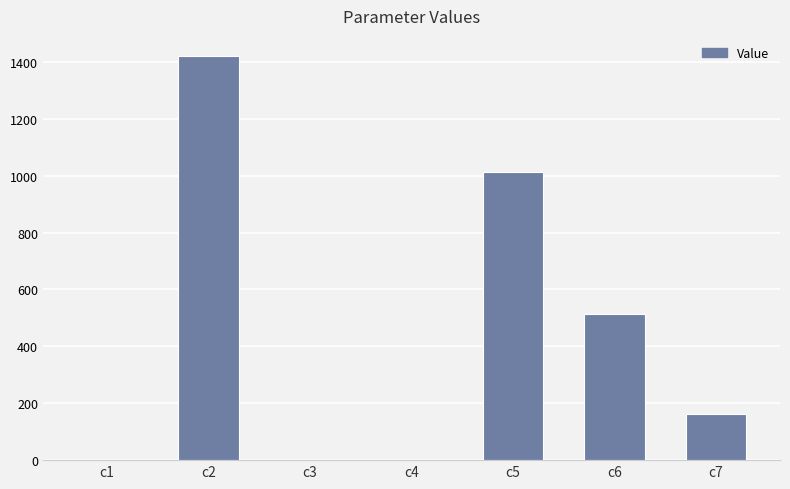

What is the sum of all values?

3112.6